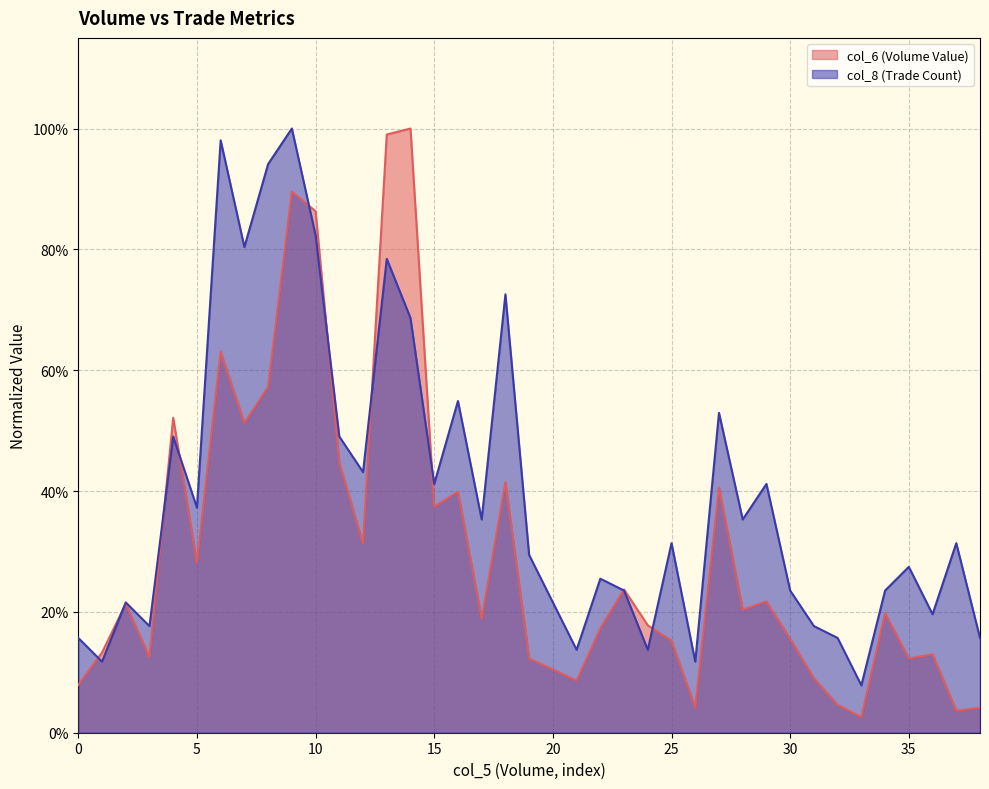

True or false: col_8 and col_6 cross at least once.

True